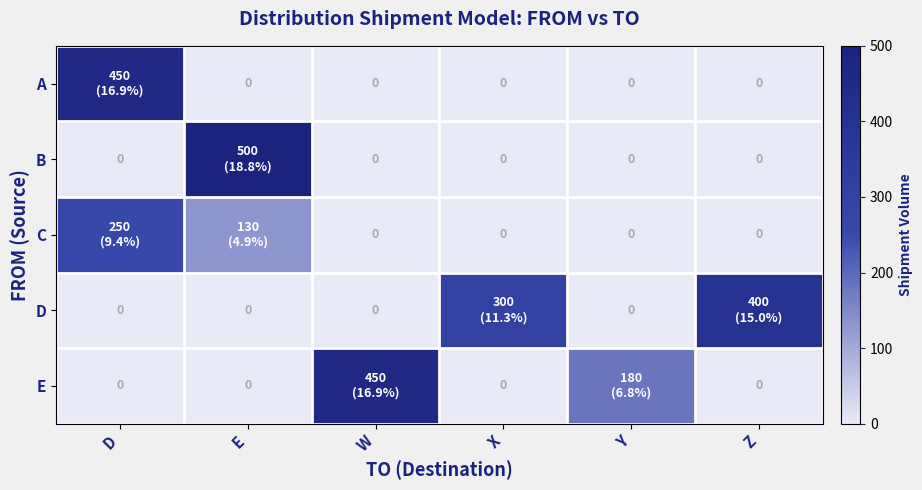

At which category is the sum across all series the highest?

D